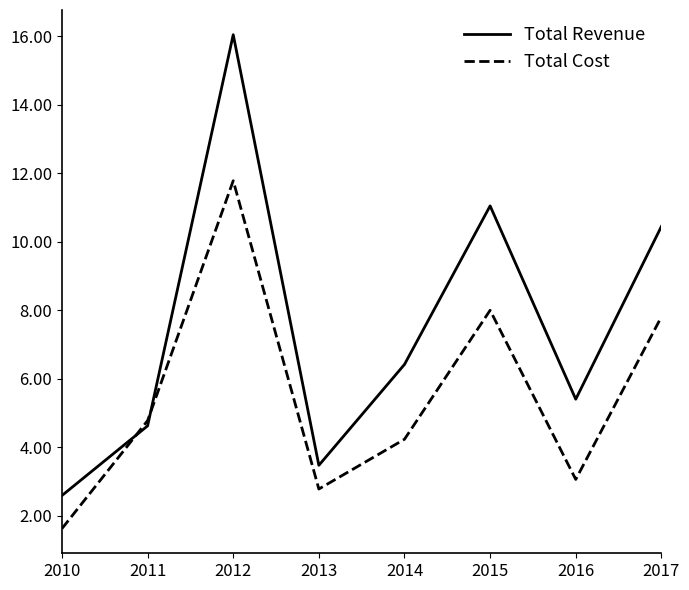

The Total Revenue series shows 24.4 at 2011. True or false?

False